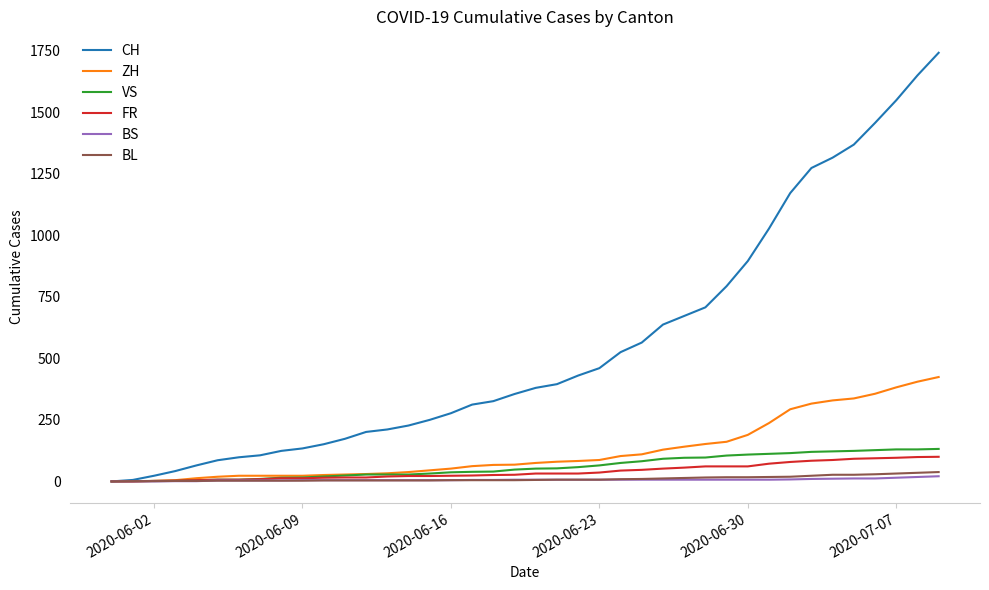

What is the maximum value shown in the chart?

1741